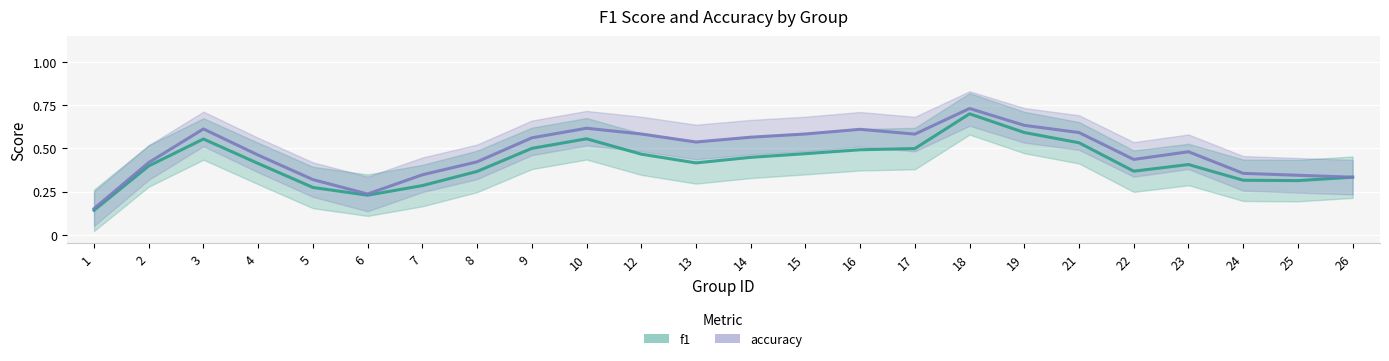

What is the greatest value displayed?

0.7